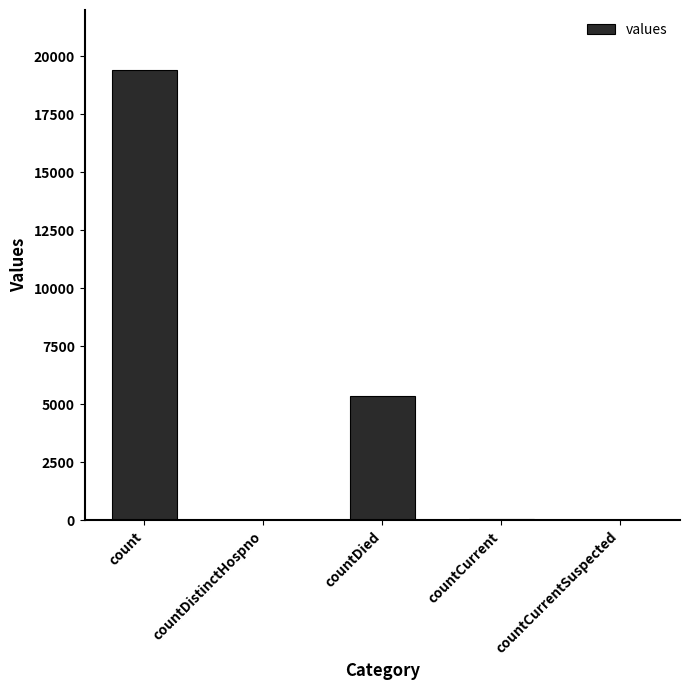

Between count and countDistinctHospno, which is larger?

count